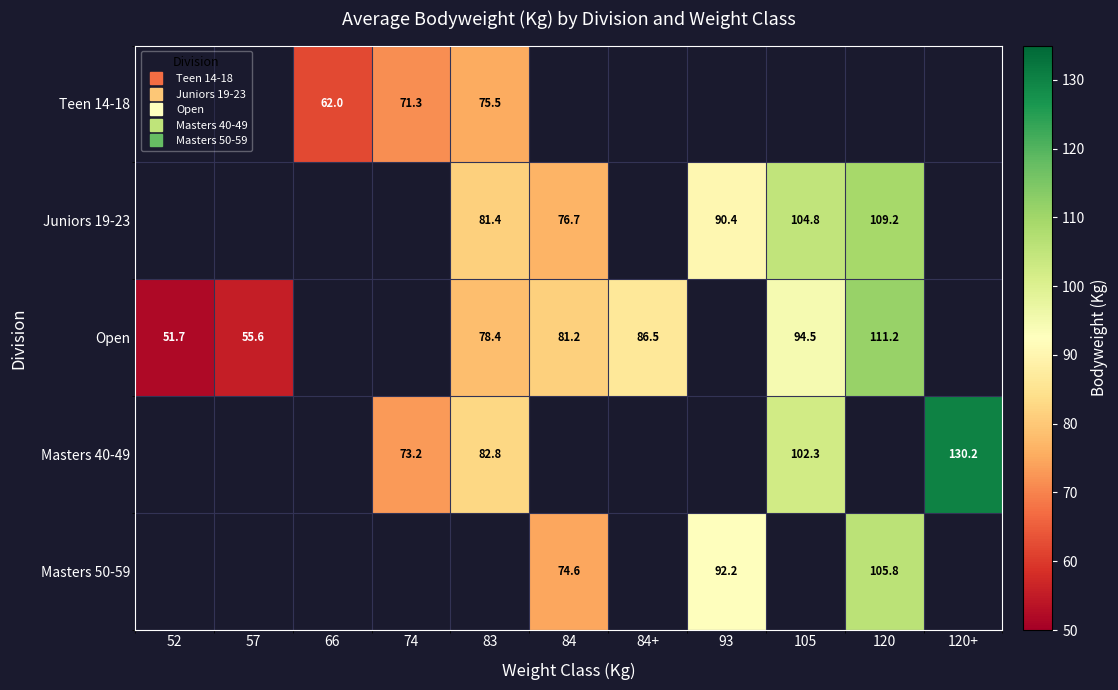

How many series are shown in this chart?

5